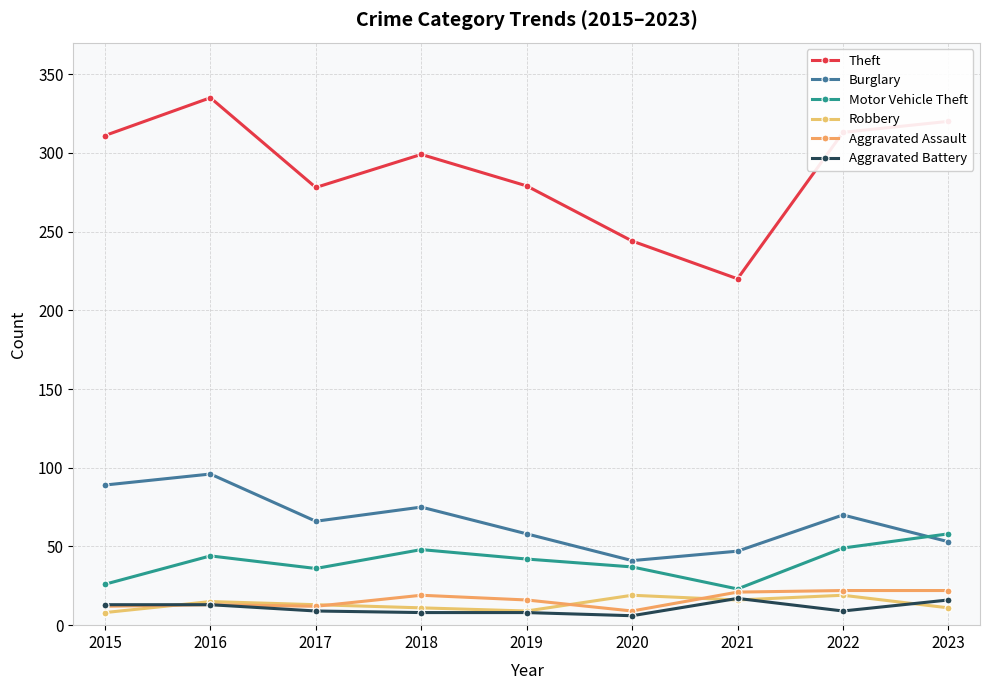

The Aggravated Battery series shows 8 at 2019. True or false?

True